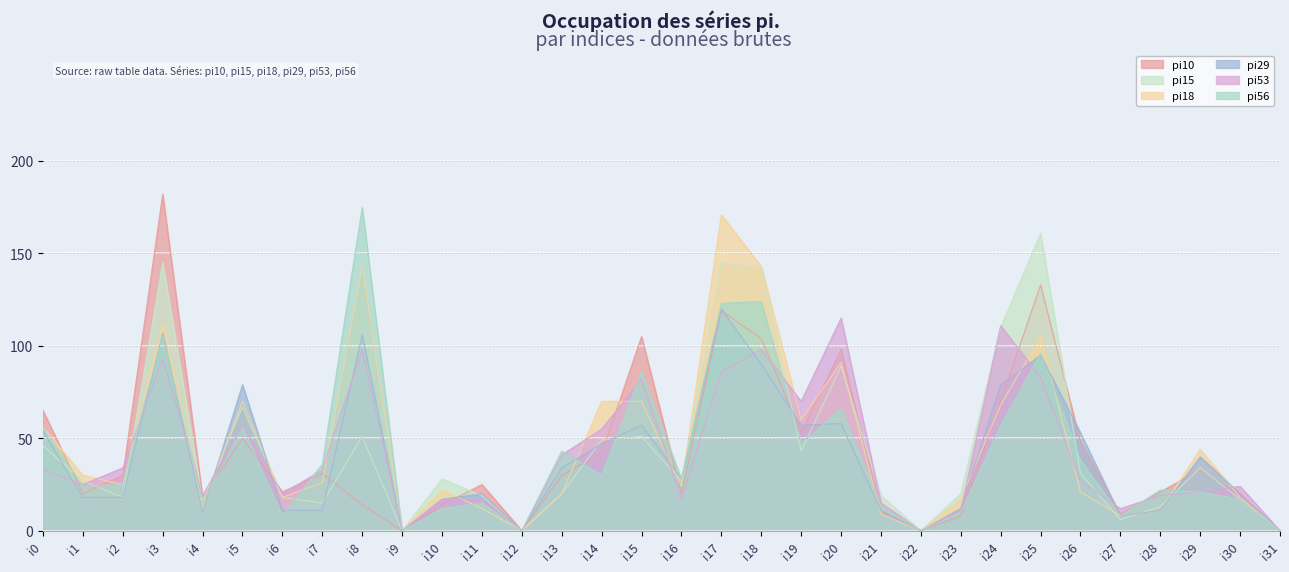

What is the maximum value shown in the chart?

182